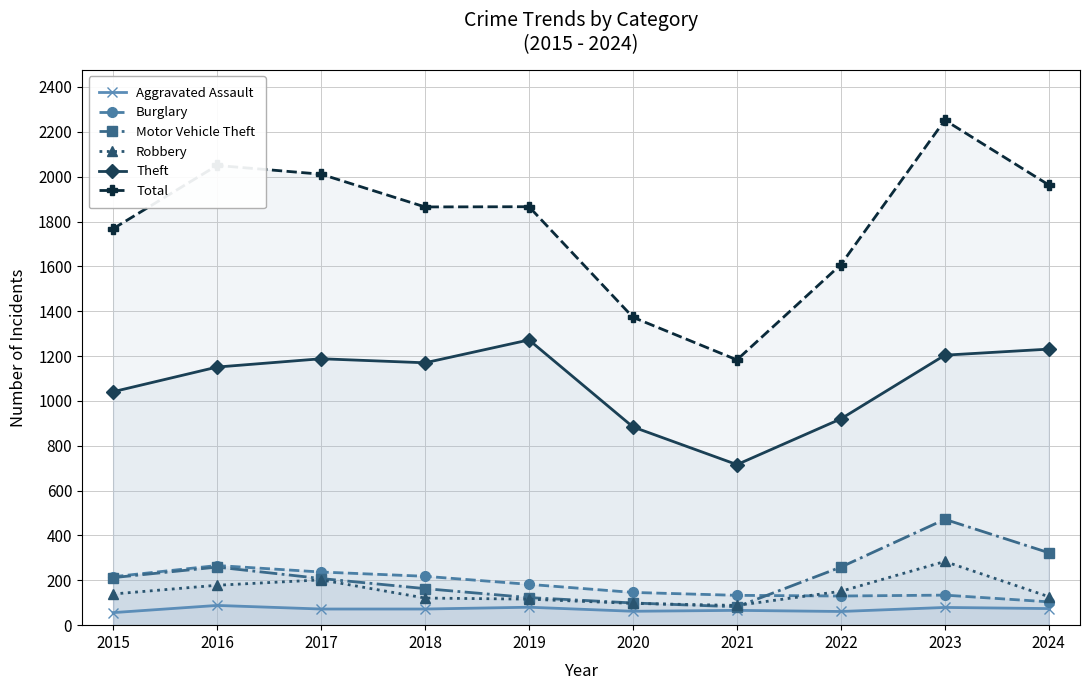

What is the sum of all Motor Vehicle Theft values?

2200